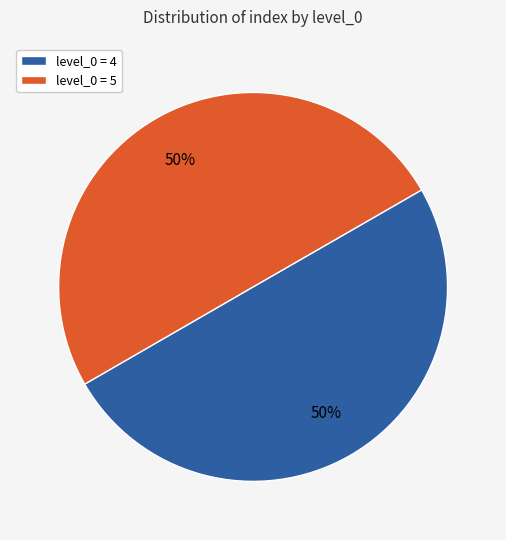

To the nearest percent, what percentage of the pie is level_0 = 5?

50%